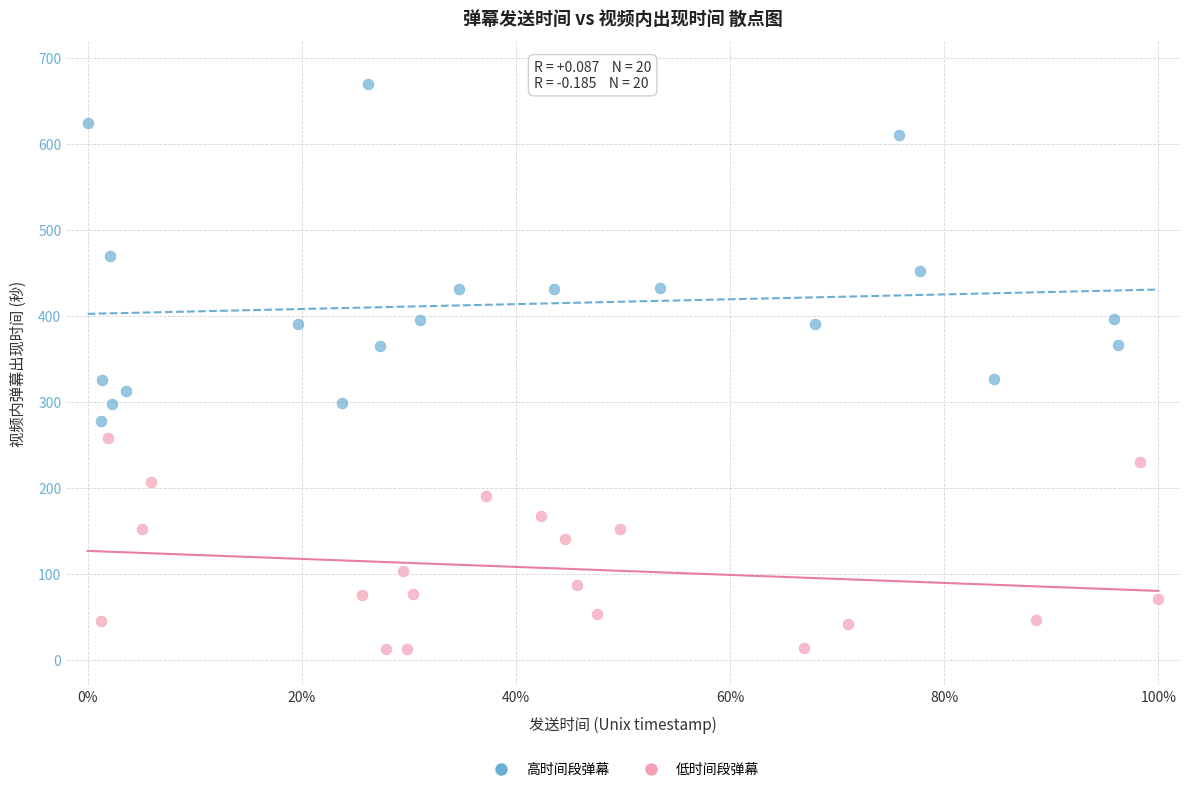

Which series contains the highest Y value?

高时间段弹幕